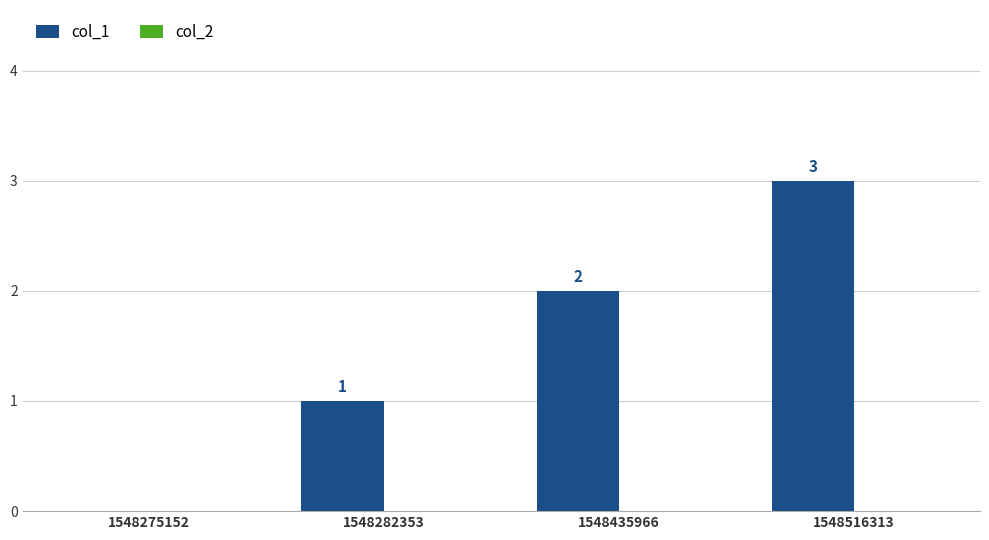

What is the sum of all values?

6